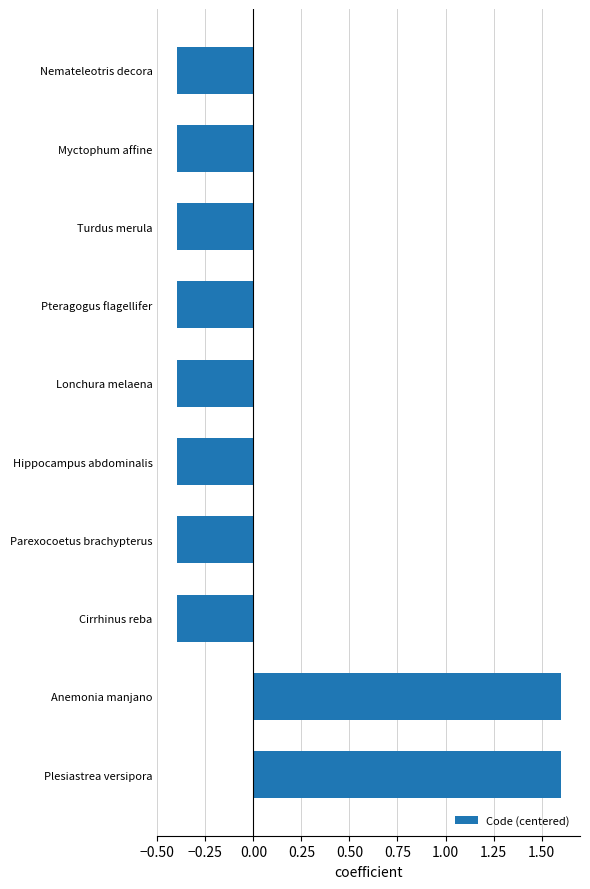

Reading bottom to top, transcribe all the data shown in this chart.

1.6	1.6	-0.4	-0.4	-0.4	-0.4	-0.4	-0.4	-0.4	-0.4